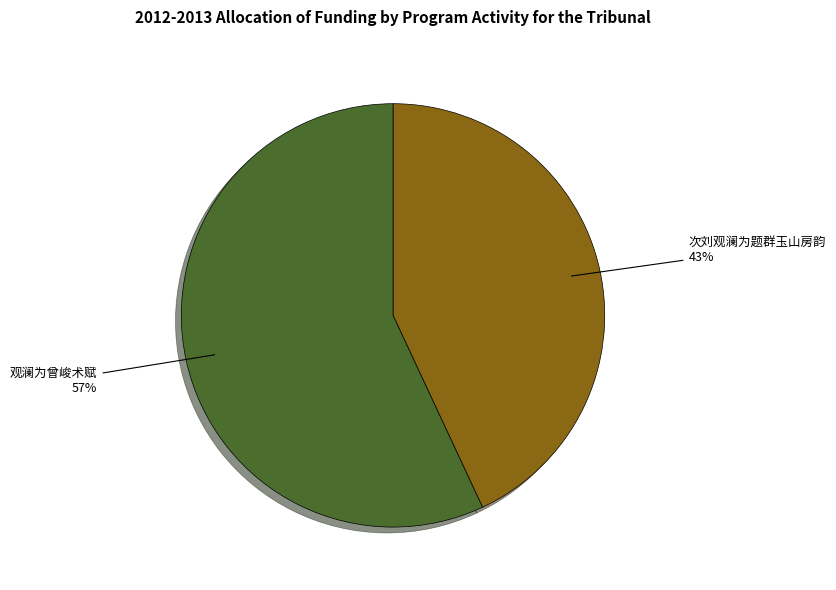

How many segments does this pie chart have?

2